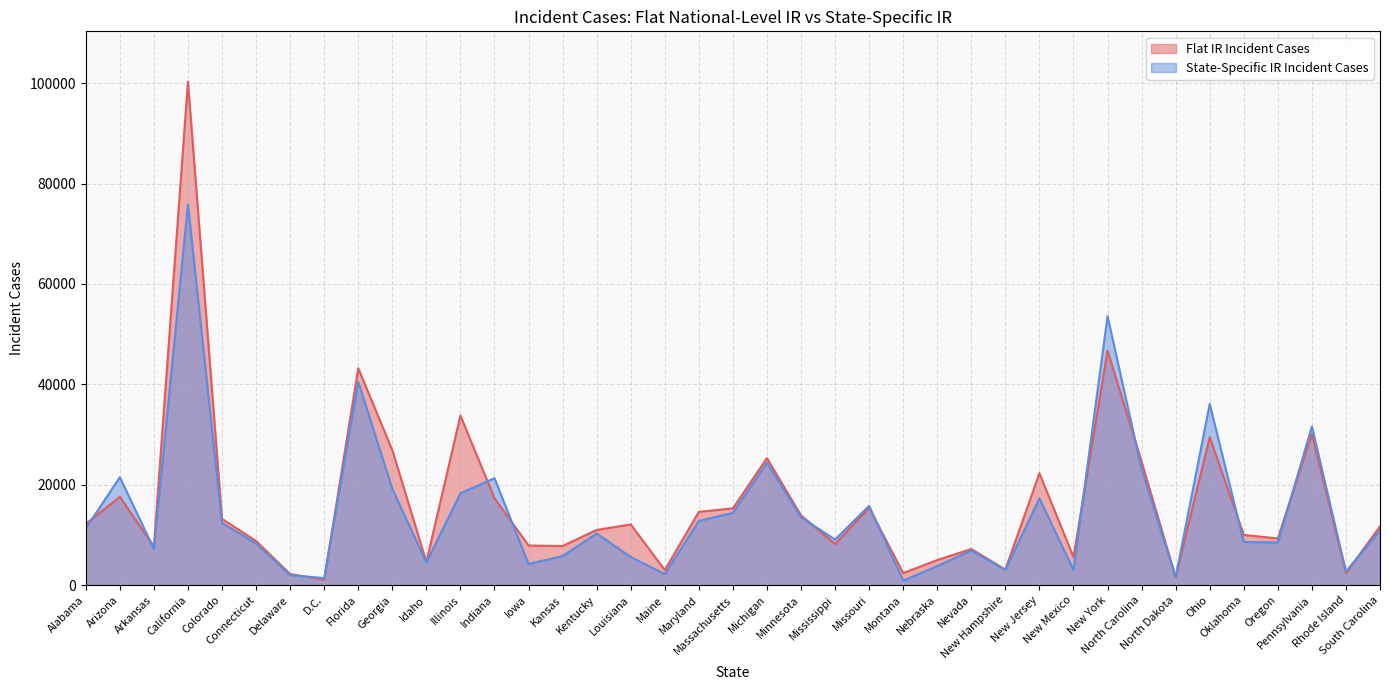

Between California and Indiana, which series saw the biggest shift?

Flat IR Incident Cases